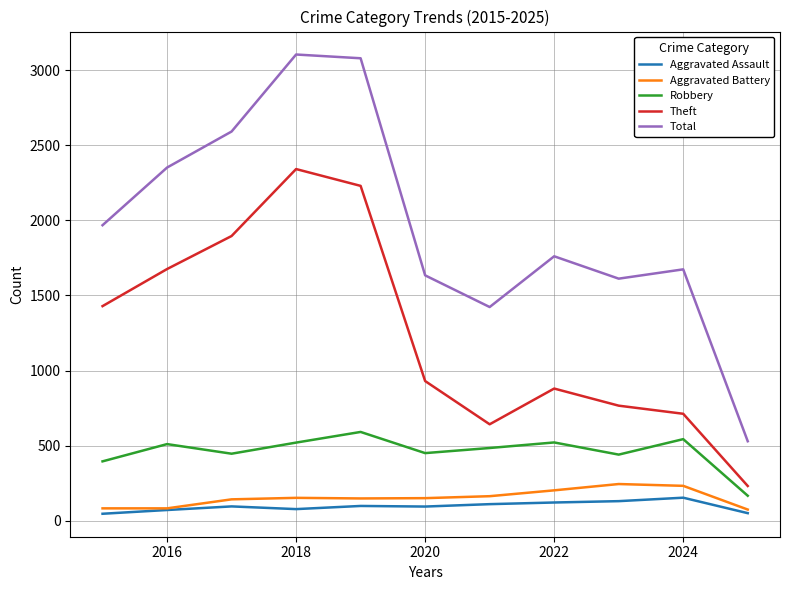

True or false: Theft and Total cross at least once.

False